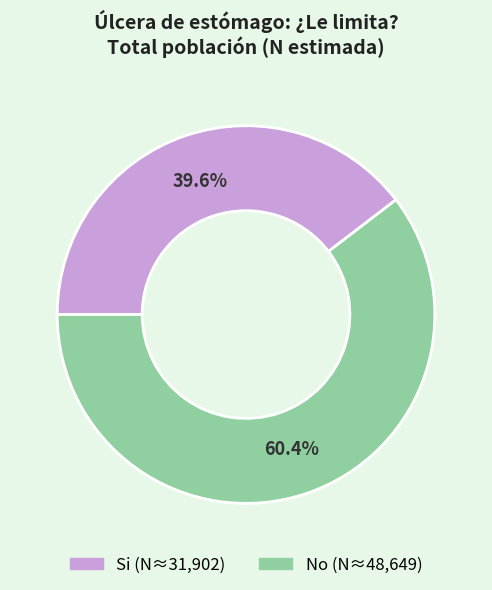

Is there any slice that represents more than half of the pie?

Yes